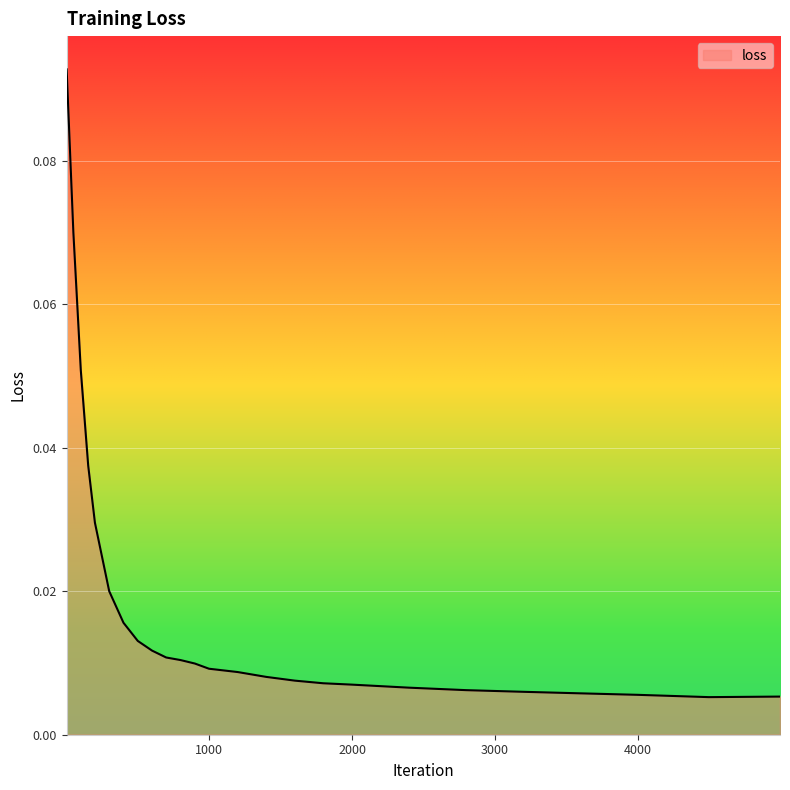

Which category has the lowest value across all series?

4499